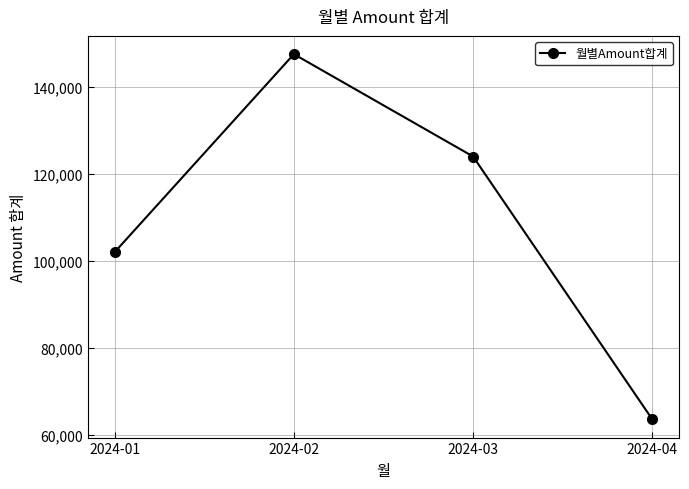

What is the maximum value shown in the chart?

147499.7